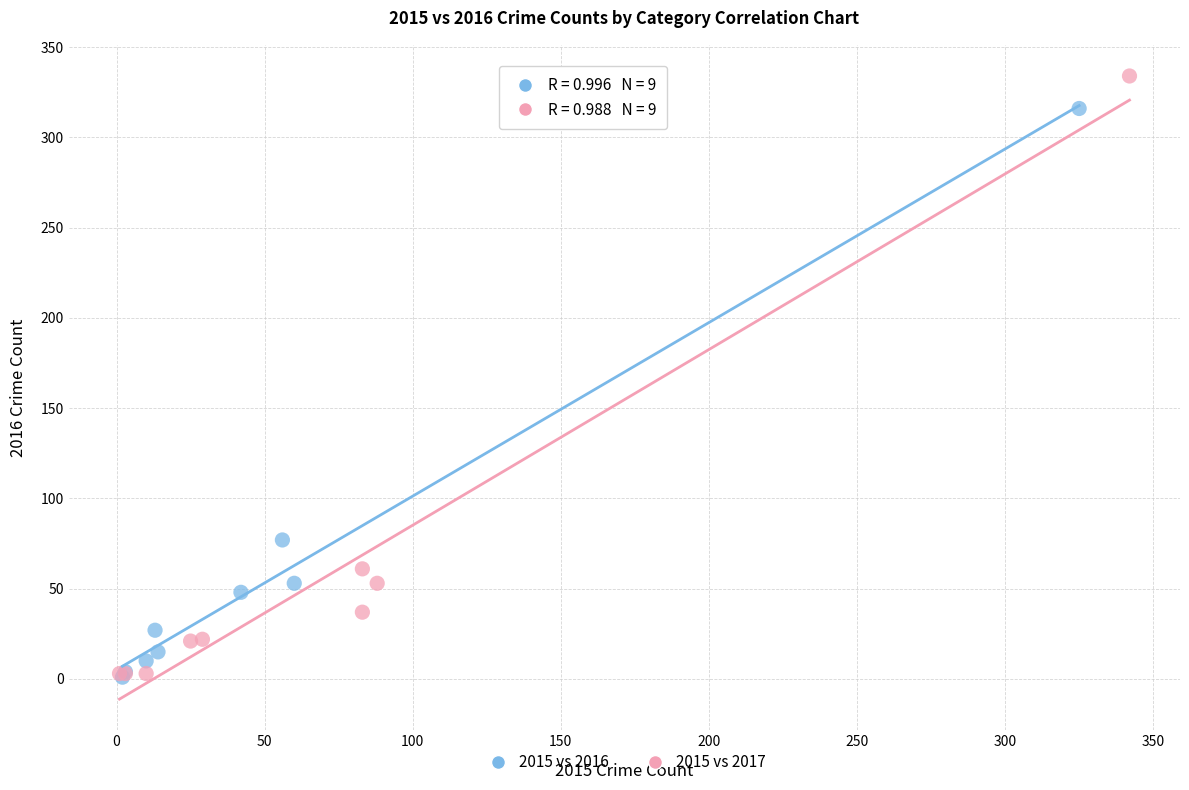

Which series has the widest spread of Y values?

2015 vs 2017